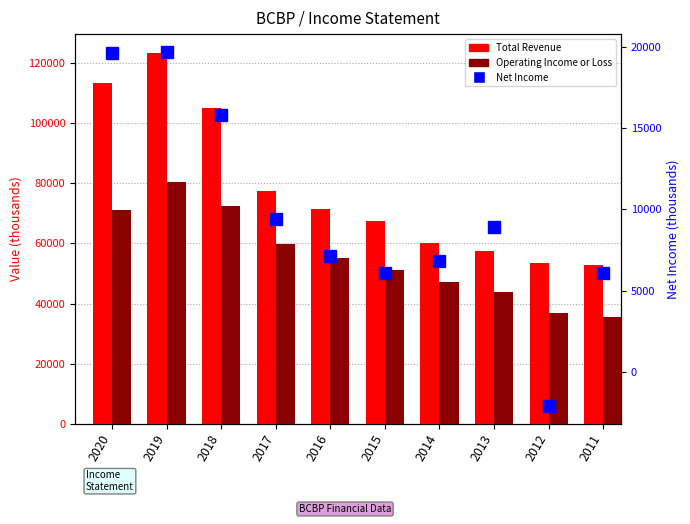

What is the difference between the maximum and minimum values in the Net Income series?

21800